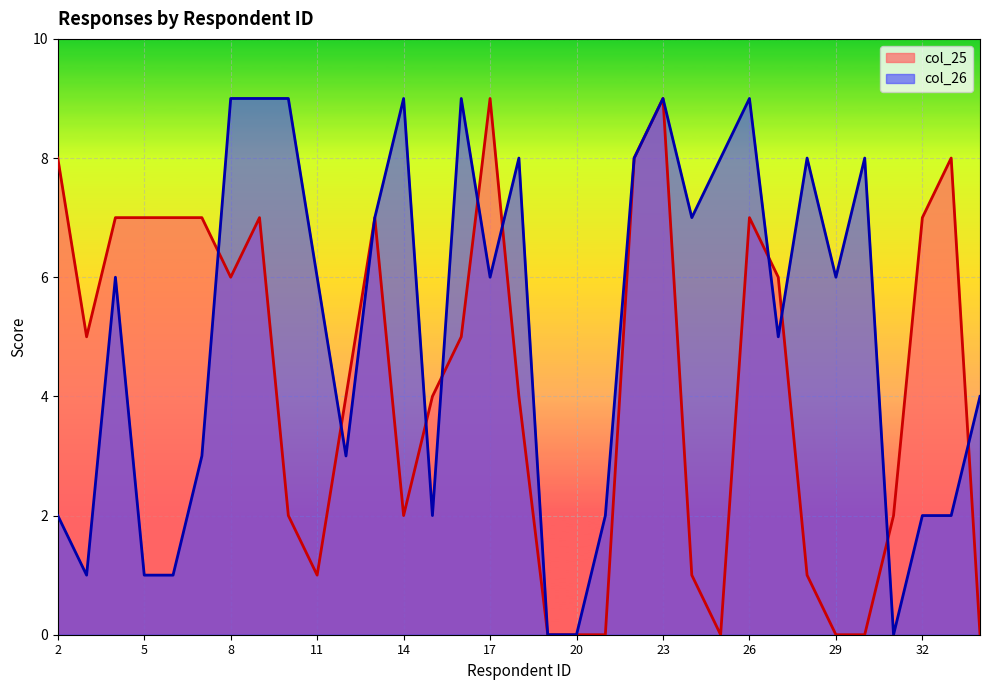

True or false: col_25 and col_26 intersect in this chart.

True